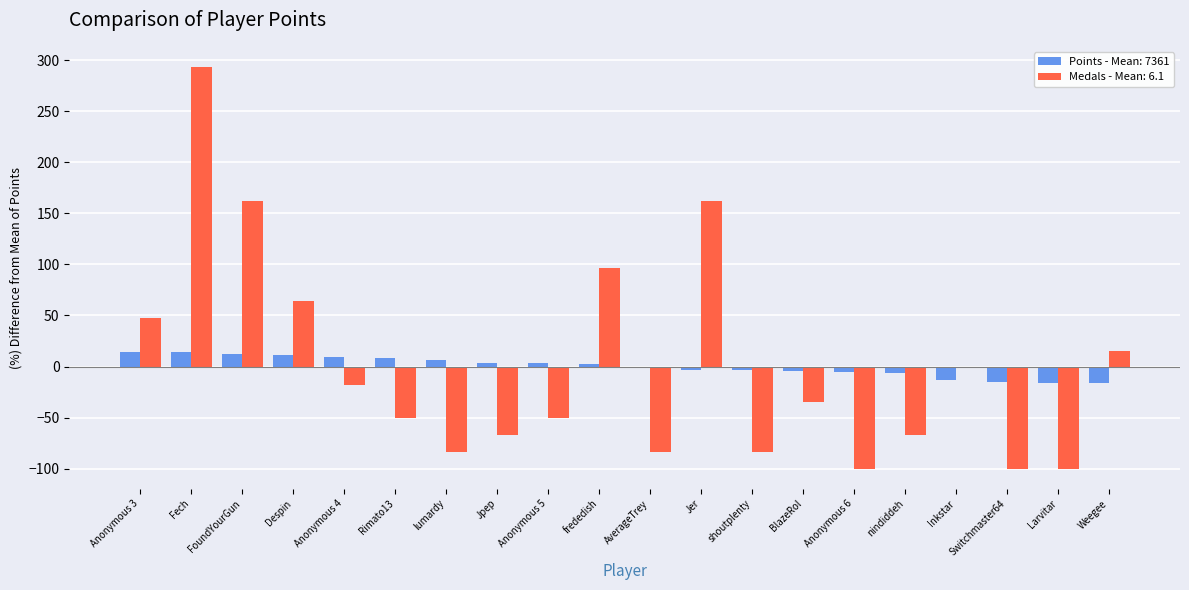

Which series has the largest range (max minus min)?

Medals - Mean: 6.1